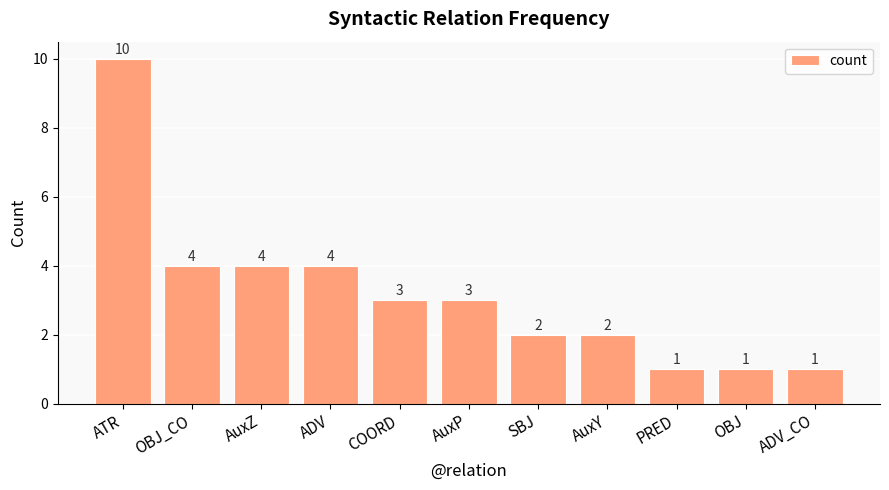

Which has a higher value, SBJ or PRED?

SBJ